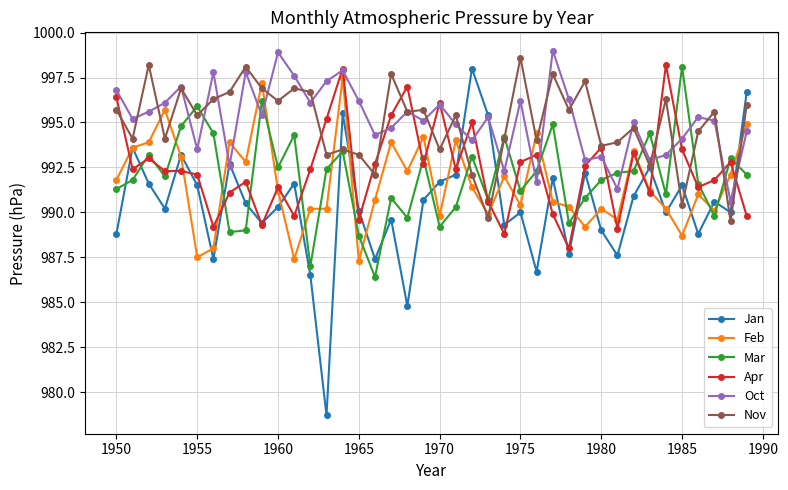

Reading left to right, what are all the values shown in this chart?

Jan: 988.8	993.6	991.6	990.2	993.2	991.5	987.4	992.7	990.5	989.4	990.3	991.6	986.5	978.7	995.5	990.1	987.4	989.6	984.8	990.7	991.7	992.1	998.0	995.4	989.3	990.0	986.7	991.9	987.7	992.2	989.0	987.6	990.9	992.5	990.0	991.5	988.8	990.6	990.0	996.7
Feb: 991.8	993.6	993.9	995.7	993.1	987.5	988.0	993.9	992.8	997.2	991.2	987.4	990.2	990.2	997.5	987.3	990.7	993.9	992.3	994.2	989.8	994.0	991.4	989.9	992.0	990.4	994.4	990.6	990.3	989.2	990.2	989.6	993.4	991.2	990.2	988.7	991.0	990.1	992.1	994.9
Mar: 991.3	991.8	993.2	992.0	994.8	995.9	994.4	988.9	989.0	996.2	992.5	994.3	987.0	992.4	993.4	988.7	986.4	990.8	989.7	993.0	989.2	990.3	993.1	990.7	994.2	991.2	992.3	994.9	989.4	990.8	991.8	992.2	992.3	994.4	991.0	998.1	991.6	989.8	993.0	992.1
Apr: 996.4	992.4	993.0	992.3	992.3	992.1	989.2	991.1	991.7	989.3	991.4	989.8	992.4	995.2	998.0	989.6	992.7	995.4	997.0	992.7	996.1	992.4	995.0	990.6	988.8	992.8	993.2	989.9	988.0	992.6	993.6	989.1	993.3	991.1	998.2	993.5	991.4	991.8	992.8	989.8
Oct: 996.8	995.2	995.6	996.1	997.0	993.5	997.8	992.6	997.8	995.4	998.9	997.6	996.1	997.3	997.9	996.2	994.3	994.7	995.6	995.1	996.0	994.9	994.0	995.3	992.3	996.2	991.7	999.0	996.3	992.9	993.1	991.3	995.0	992.9	993.2	994.1	995.3	995.1	990.6	994.5
Nov: 995.7	994.1	998.2	994.1	996.9	995.4	996.3	996.7	998.1	996.9	996.2	996.9	996.7	993.2	993.5	993.2	992.1	997.7	995.6	995.7	993.5	995.4	992.1	989.7	994.1	998.6	994.0	997.7	995.7	997.3	993.7	993.9	994.7	992.6	996.3	990.4	994.5	995.6	989.5	996.0